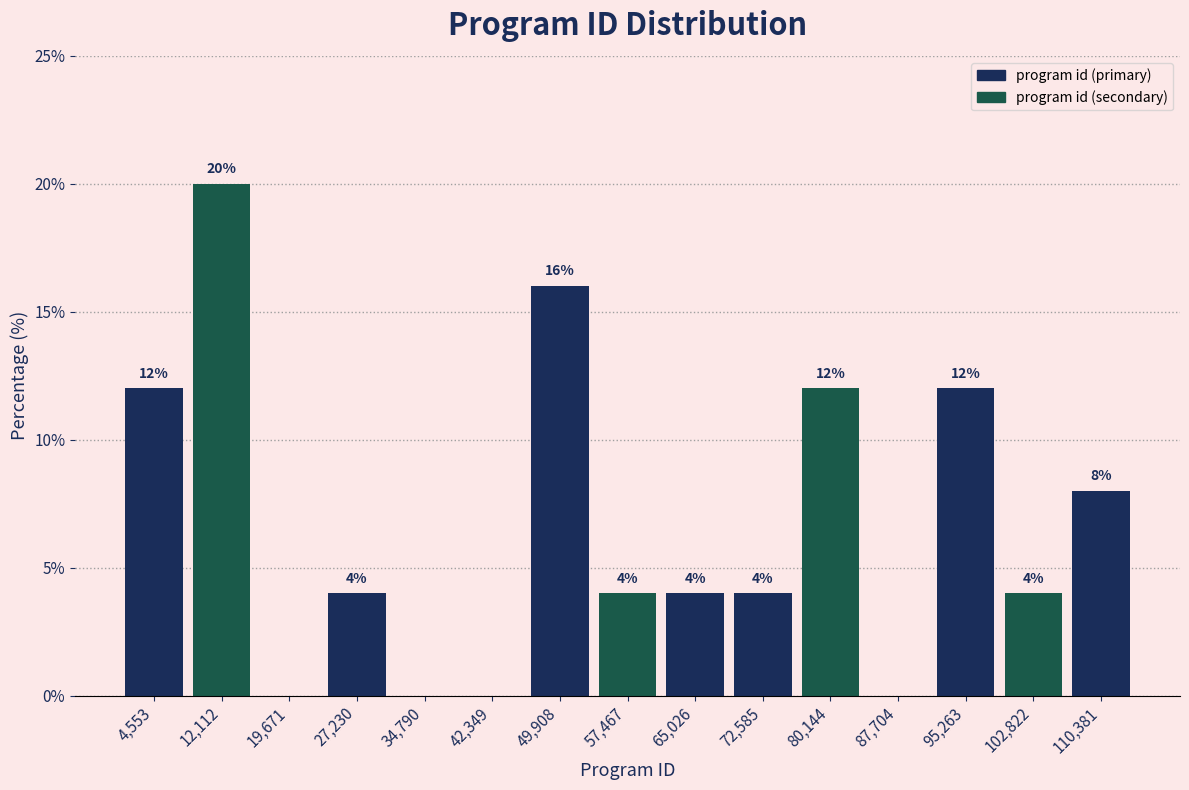

Which range on the x-axis has the tallest bar?

8000 to 16000